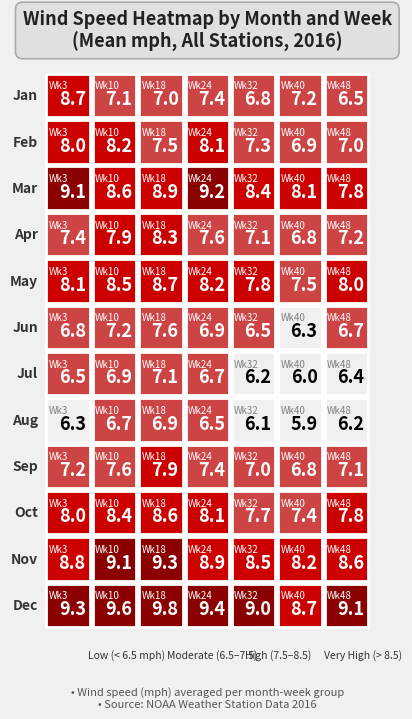

Which series has the largest total across all categories?

12